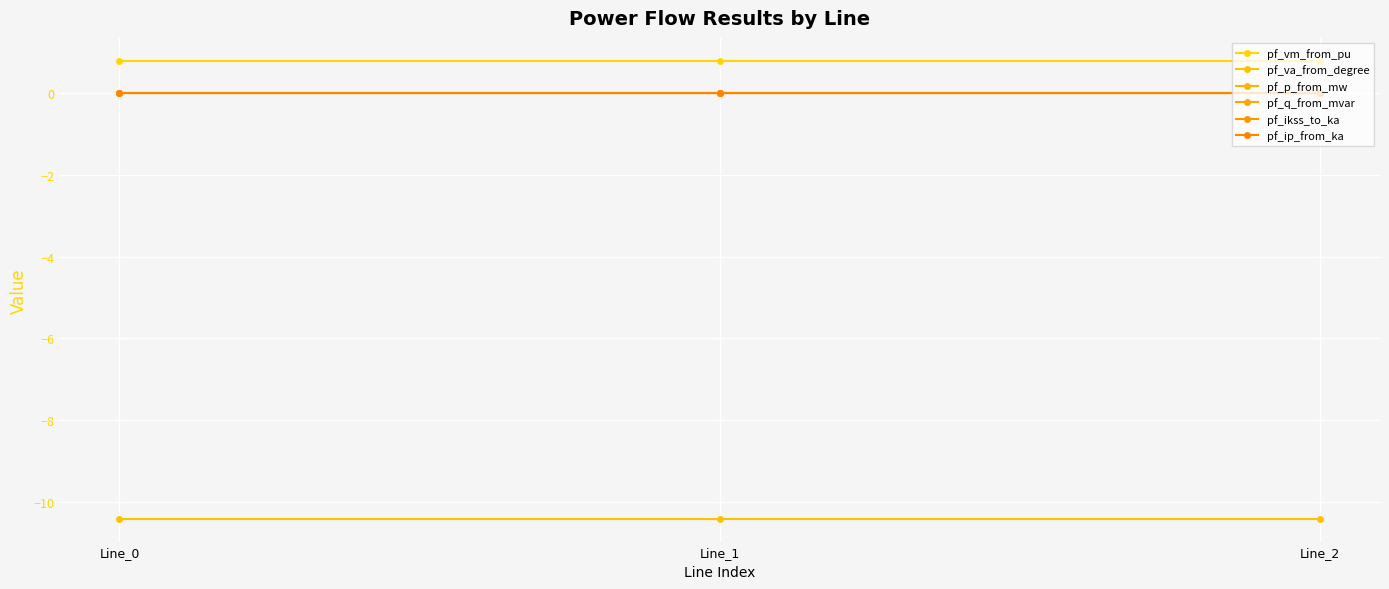

The value of pf_p_from_mw at Line_1 is 0.0. True or false?

True